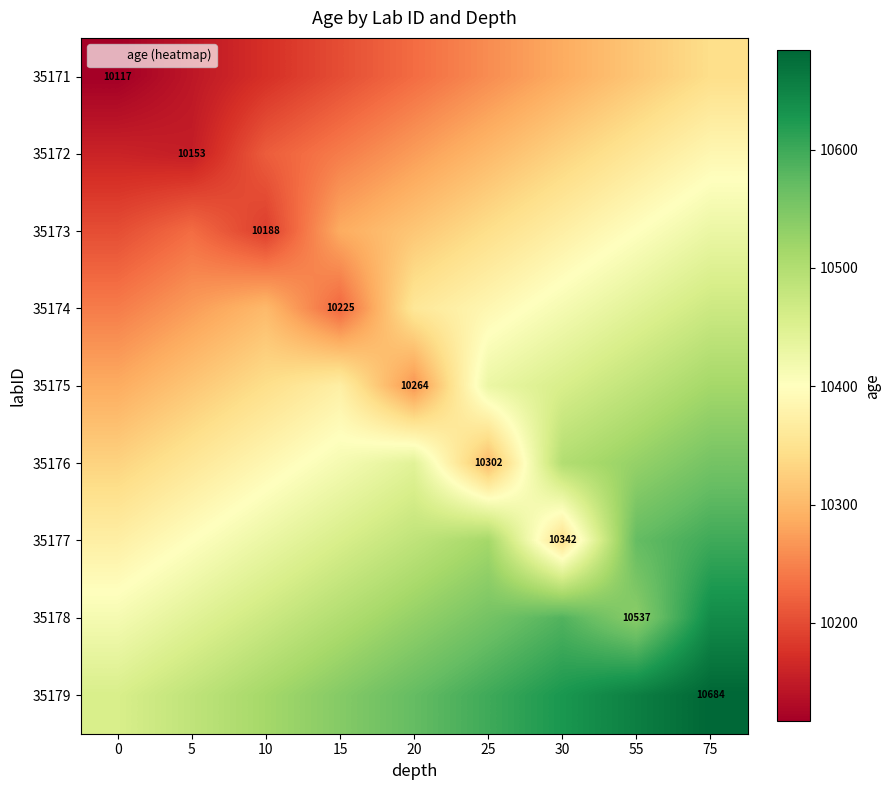

What is the total value across all series at 55?

94293.3